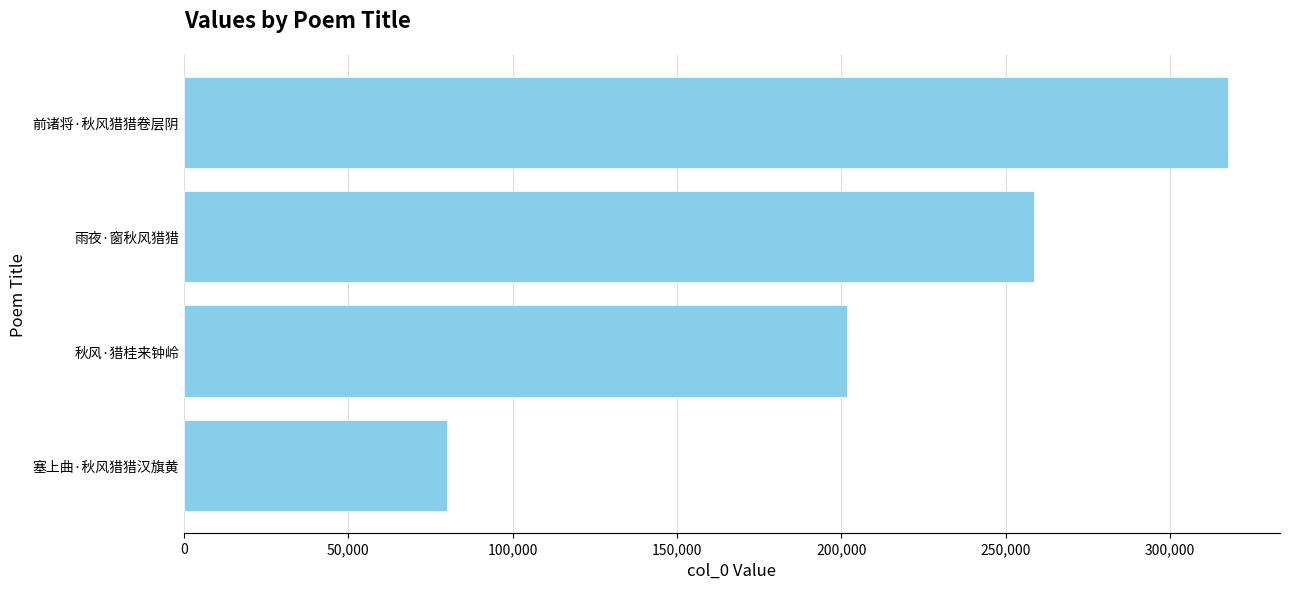

How many bars are there in total?

4